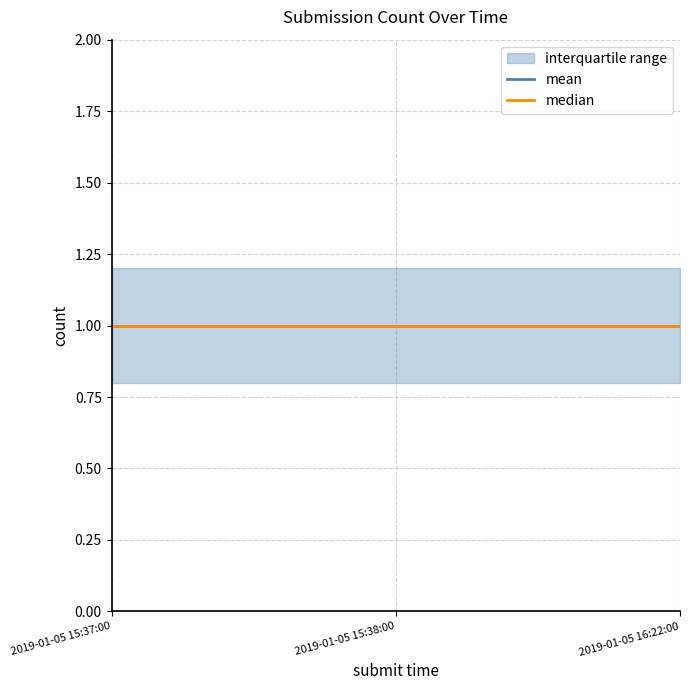

Reading left to right, extract all data points from this chart.

mean: 2019-01-05 15:37:00=1.0	2019-01-05 15:38:00=1.0	2019-01-05 16:22:00=1.0
median: 2019-01-05 15:37:00=1.0	2019-01-05 15:38:00=1.0	2019-01-05 16:22:00=1.0
iqr_lower: 2019-01-05 15:37:00=0.8	2019-01-05 15:38:00=0.8	2019-01-05 16:22:00=0.8
iqr_upper: 2019-01-05 15:37:00=1.2	2019-01-05 15:38:00=1.2	2019-01-05 16:22:00=1.2